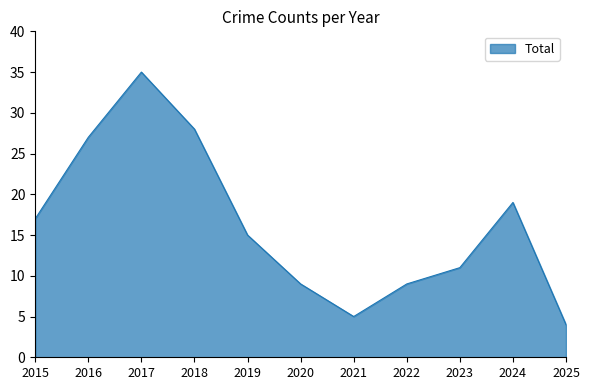

What is the difference between the values at 2021 and 2022?

4